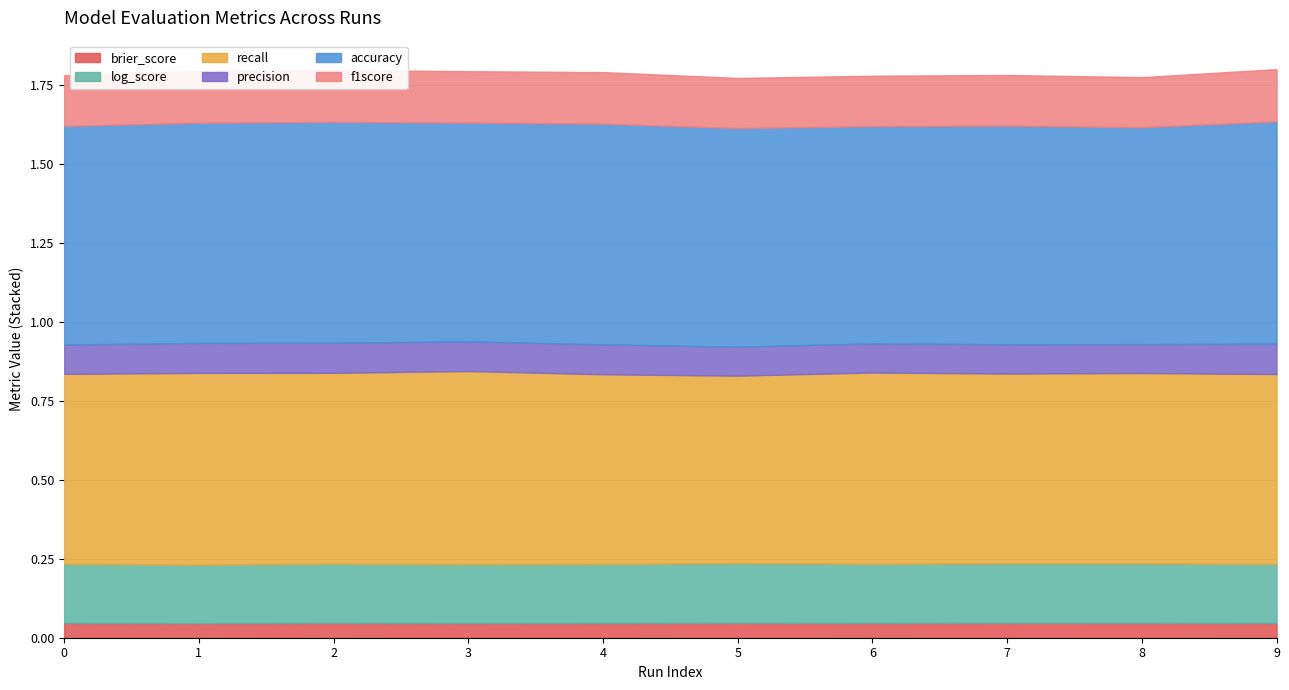

In brier_score, how many points are higher than both neighbors (excluding endpoints)?

3